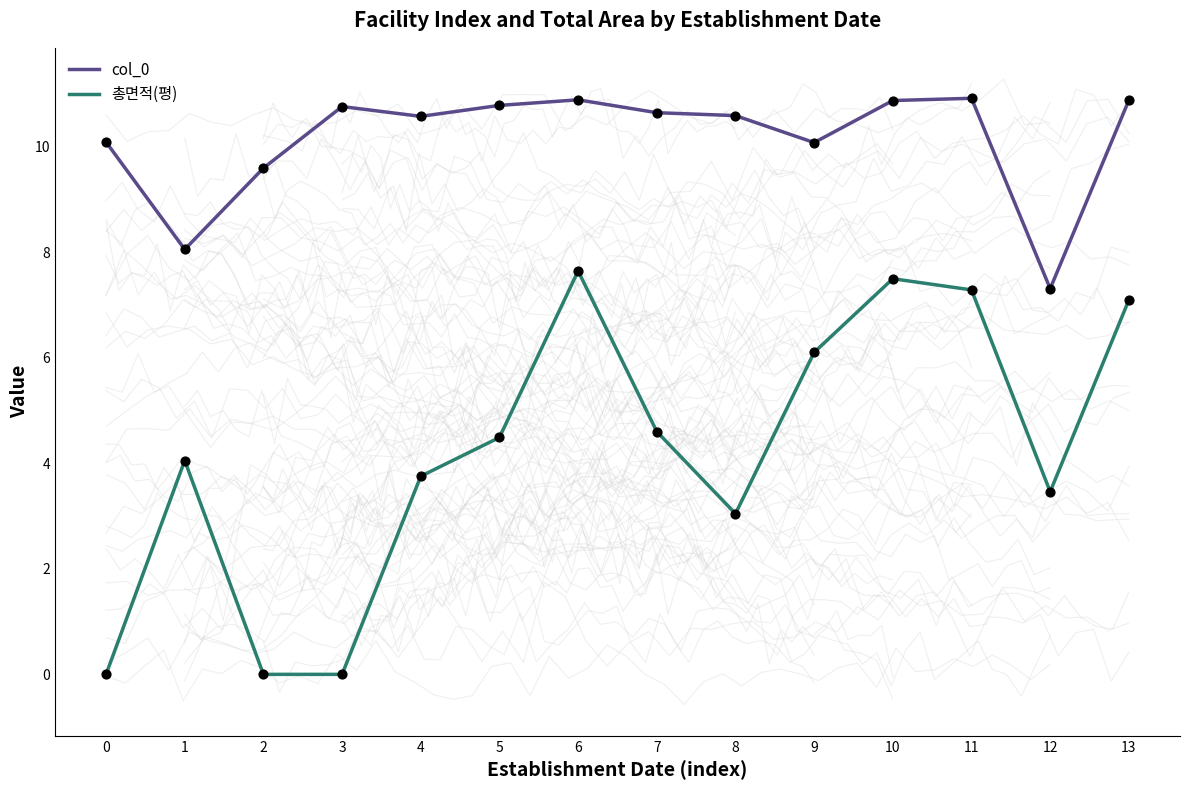

Which series has the largest total across all categories?

col_0